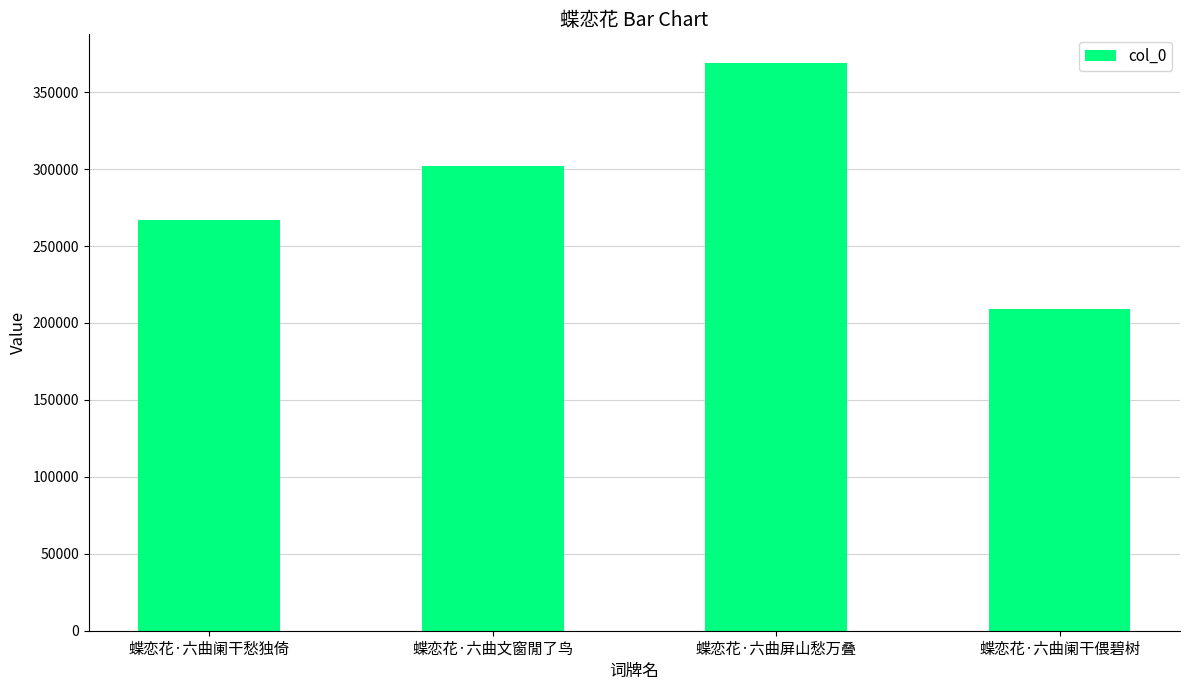

What is the value of the 3rd bar from the left?

369111